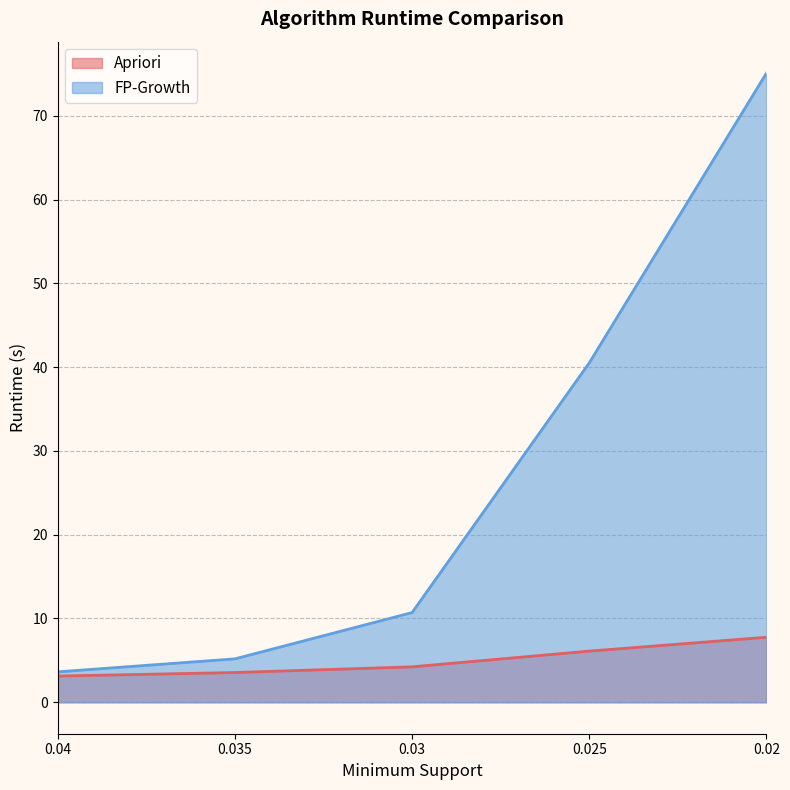

Reading right to left, transcribe all the data shown in this chart.

Apriori: 7.8	6.1	4.2	3.5	3.1
FP-Growth: 75.1	40.5	10.7	5.2	3.6